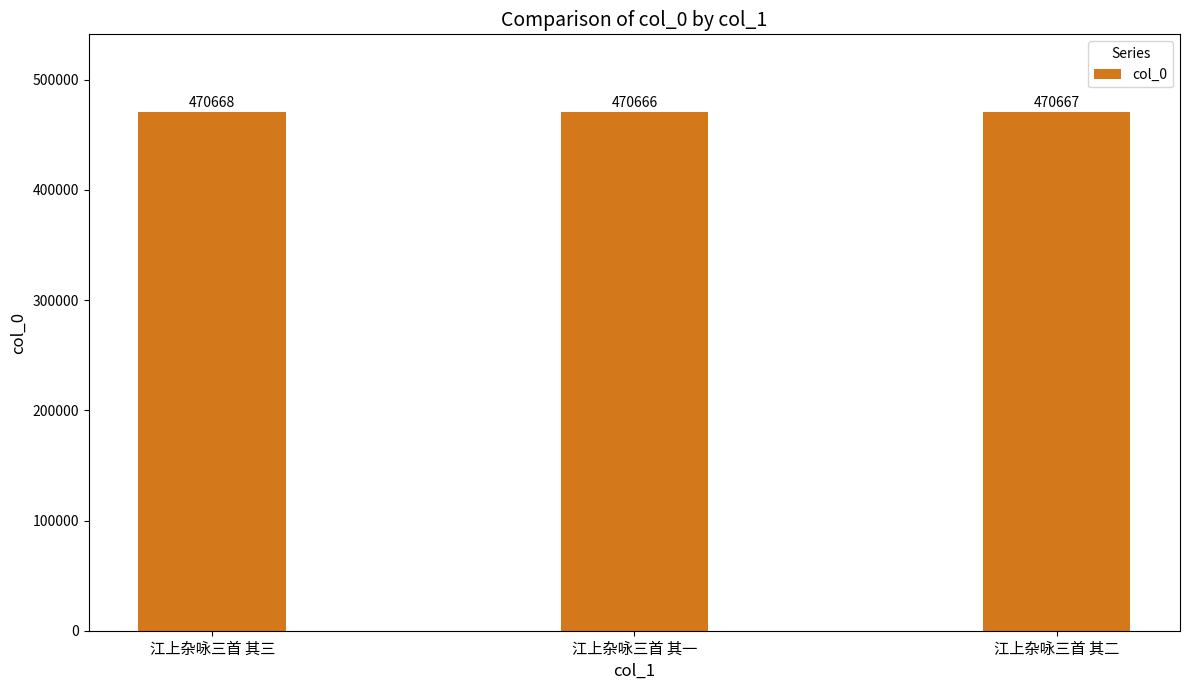

What is the value of the 3rd bar from the left?

470667